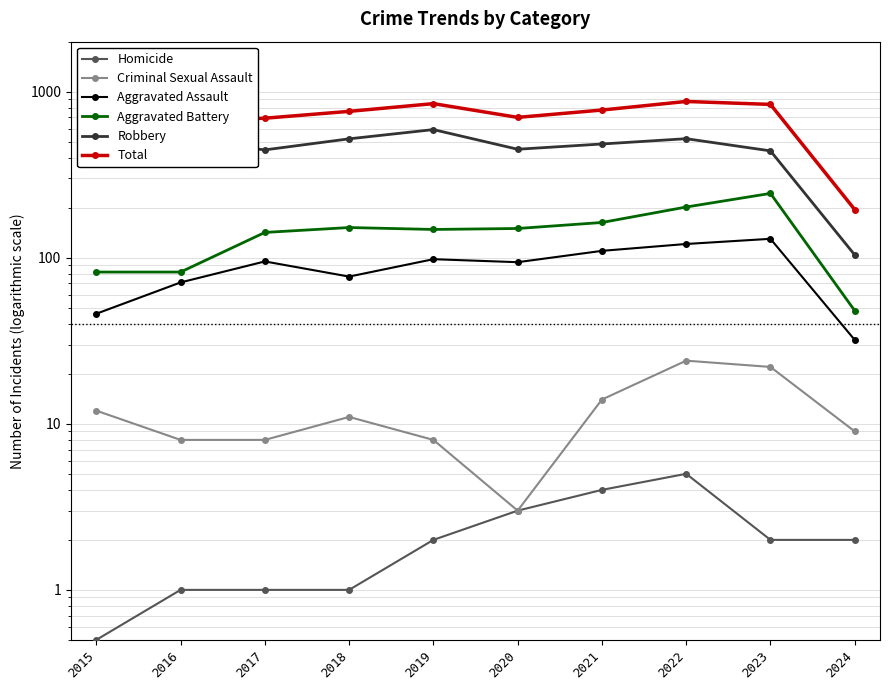

At which category does the chart reach its minimum across all series?

2015